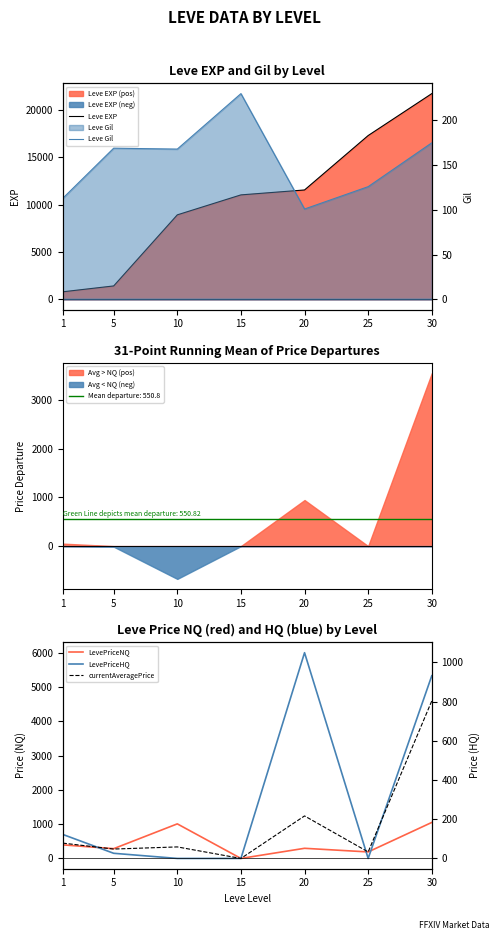

Rank the series at 5 from lowest to highest value.

LevePriceHQ, Leve Gil, currentAveragePrice, LevePriceNQ, Leve EXP